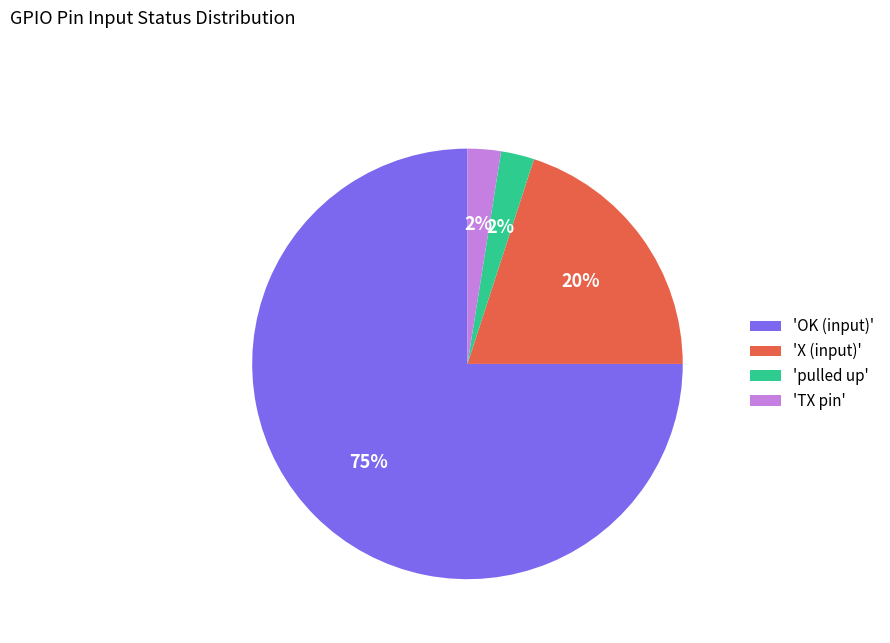

Is the sum of 'TX pin' and 'OK (input)' greater than half?

Yes